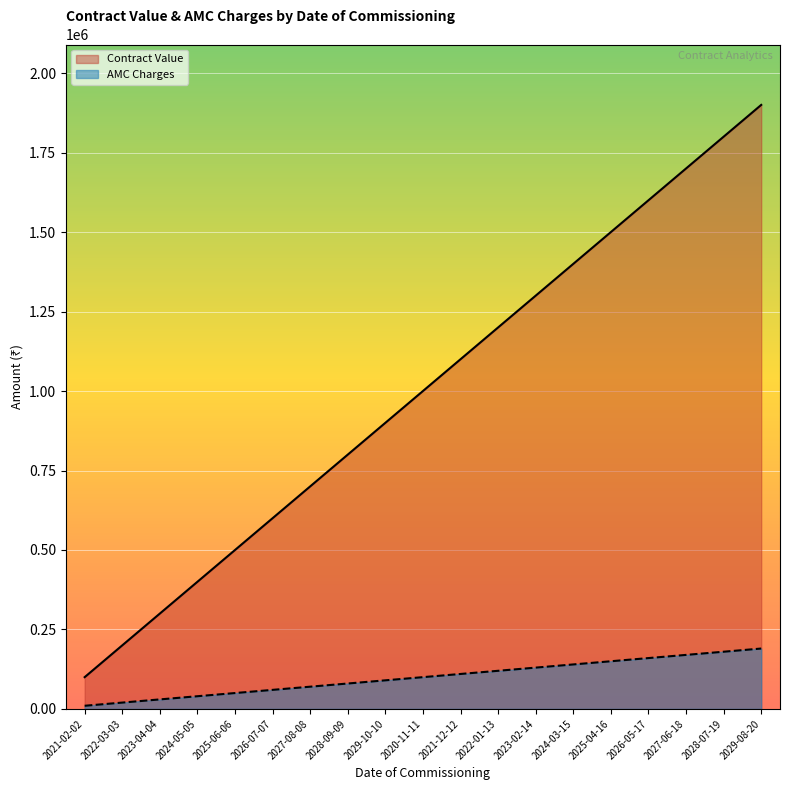

True or false: Contract Value and AMC Charges intersect in this chart.

False